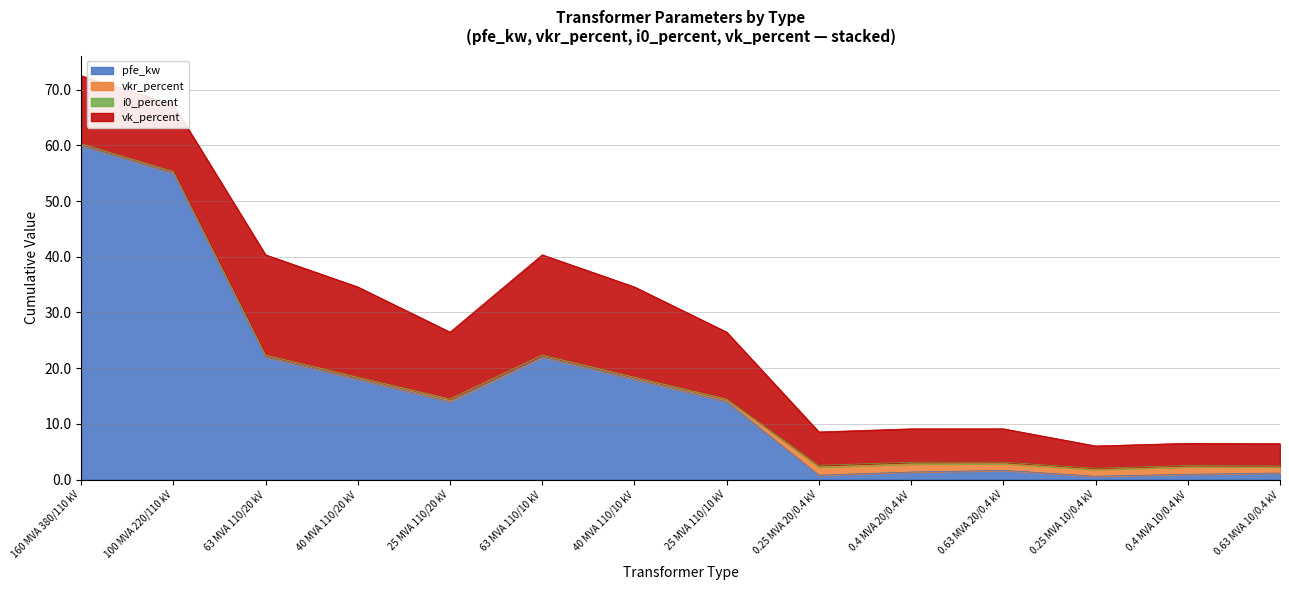

In pfe_kw, how many points are lower than both neighbors (excluding endpoints)?

3